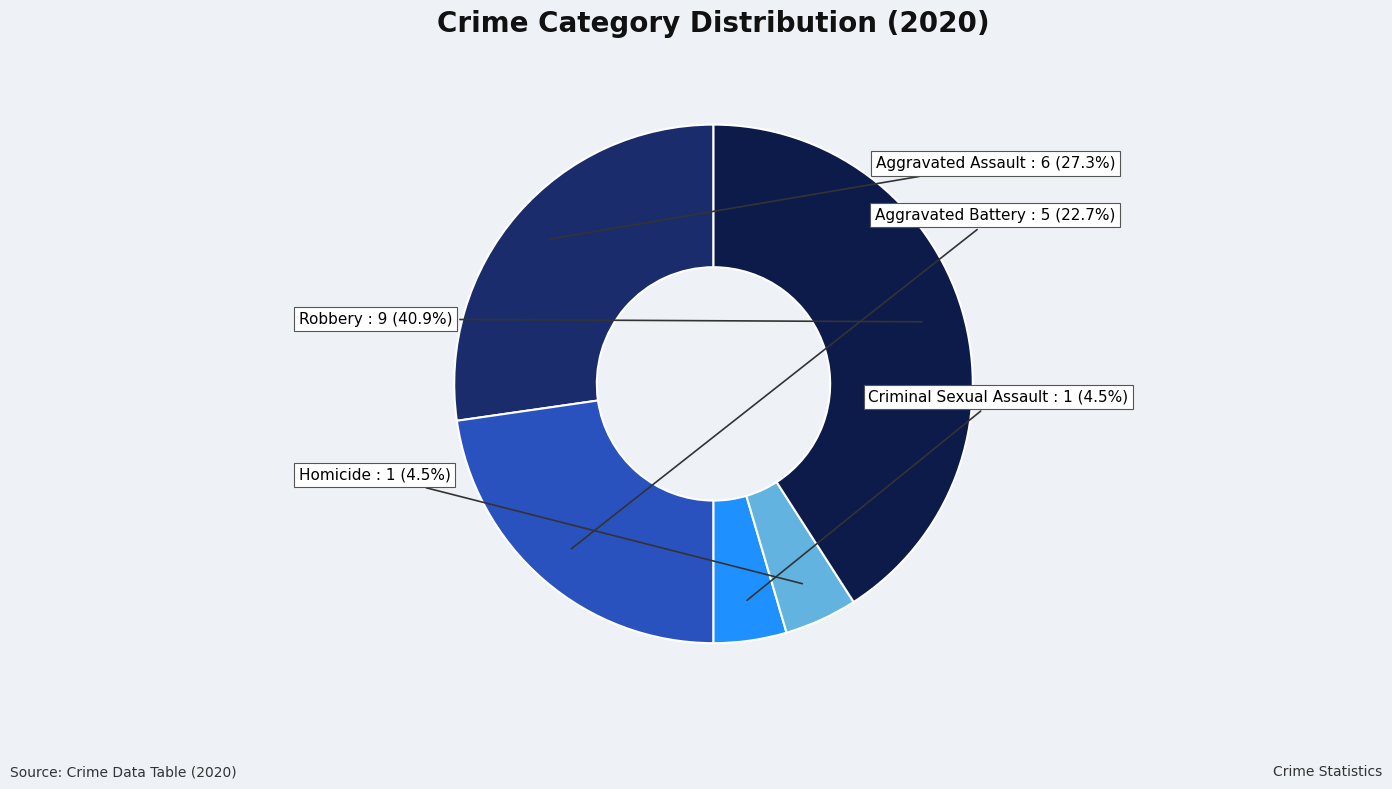

Is there a majority slice in this chart?

No